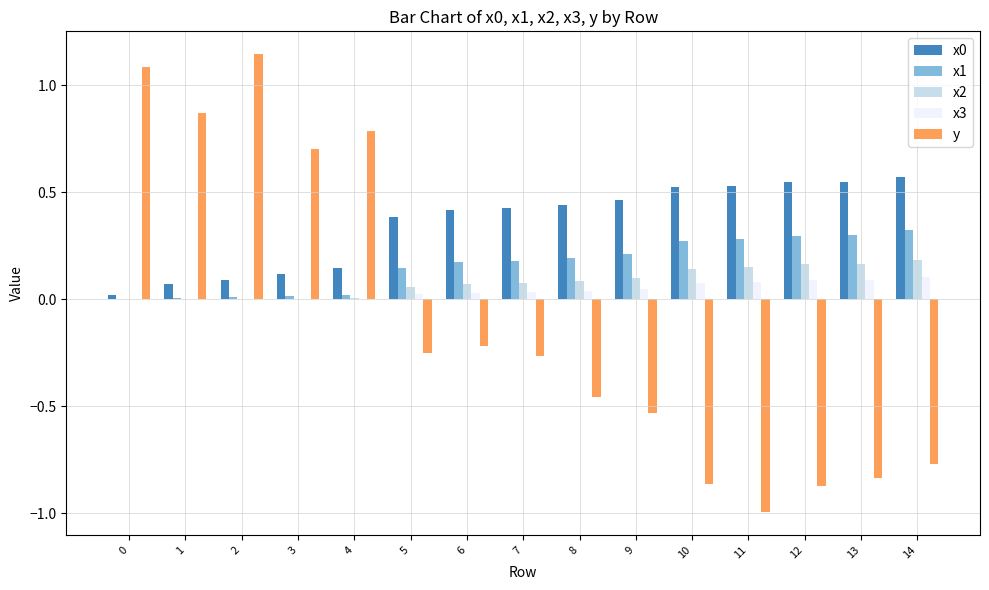

True or false: x3 has a value of 0.0 at 14.

False